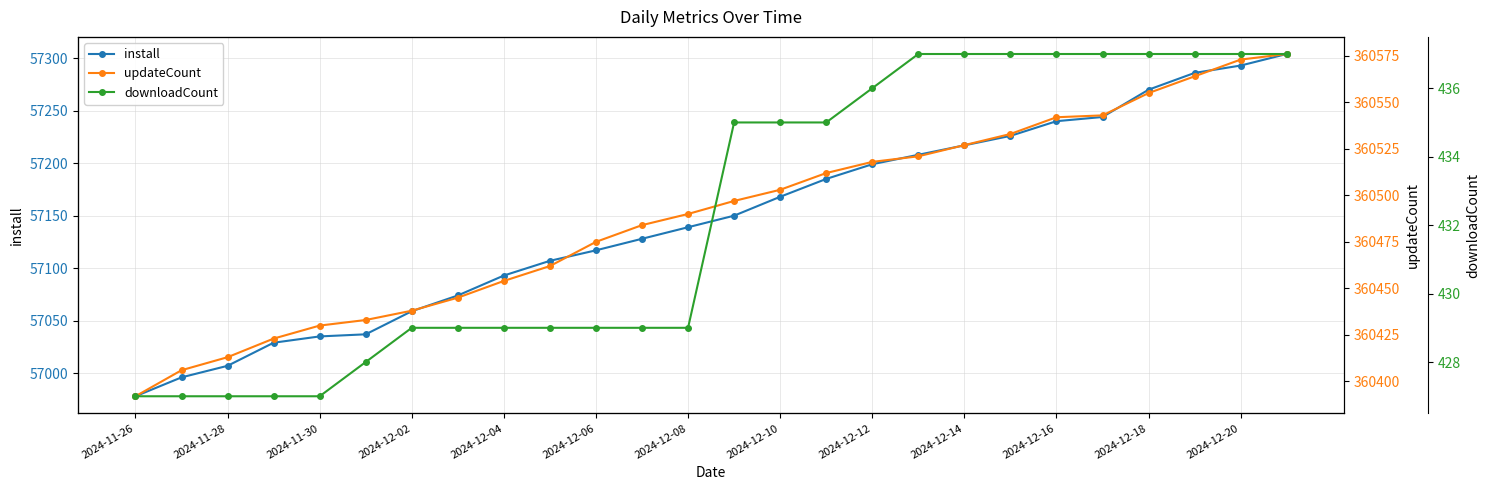

Is it true that install equals 101559 at 2024-12-16?

False